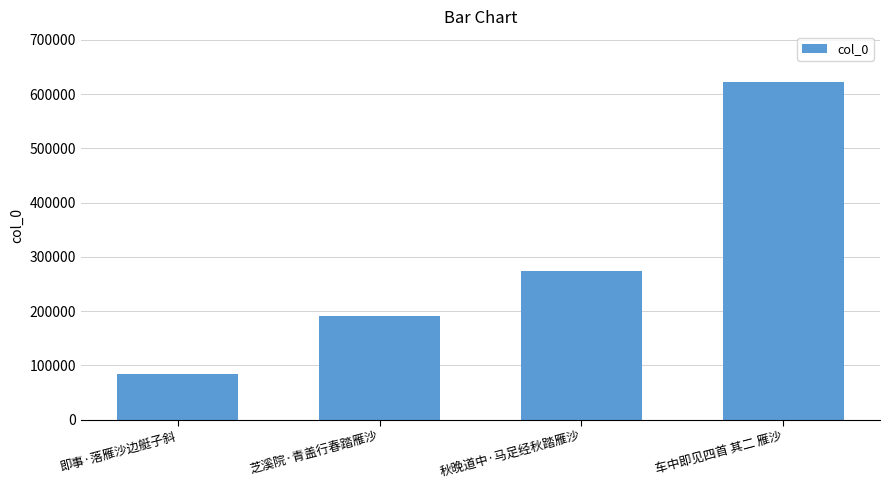

What value does the data have at 秋晚道中·马足经秋踏雁沙?

274637